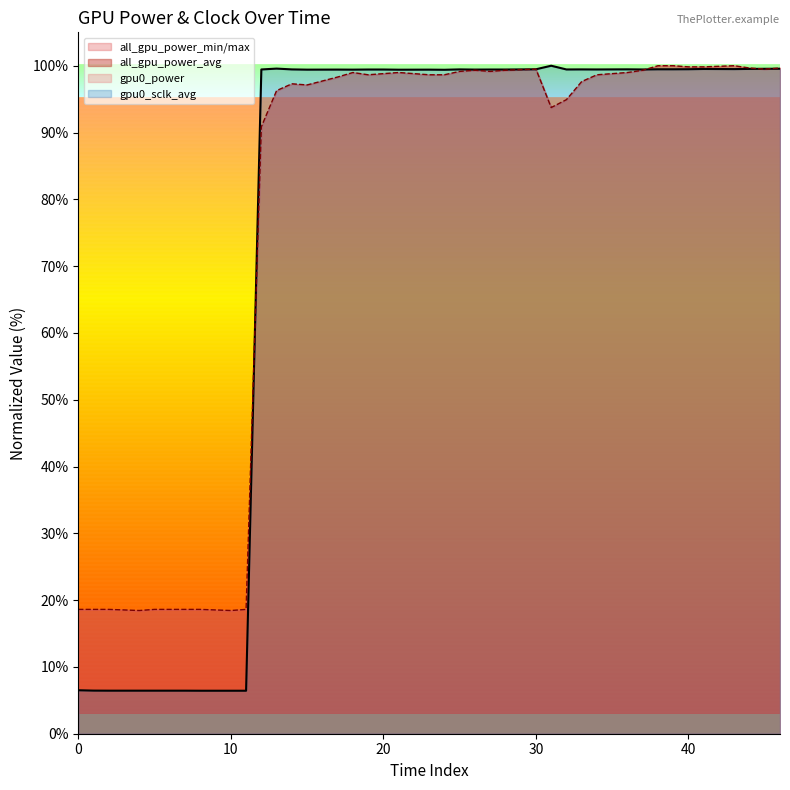

What is the highest value of the all_gpu_power_min/max series?

100.0